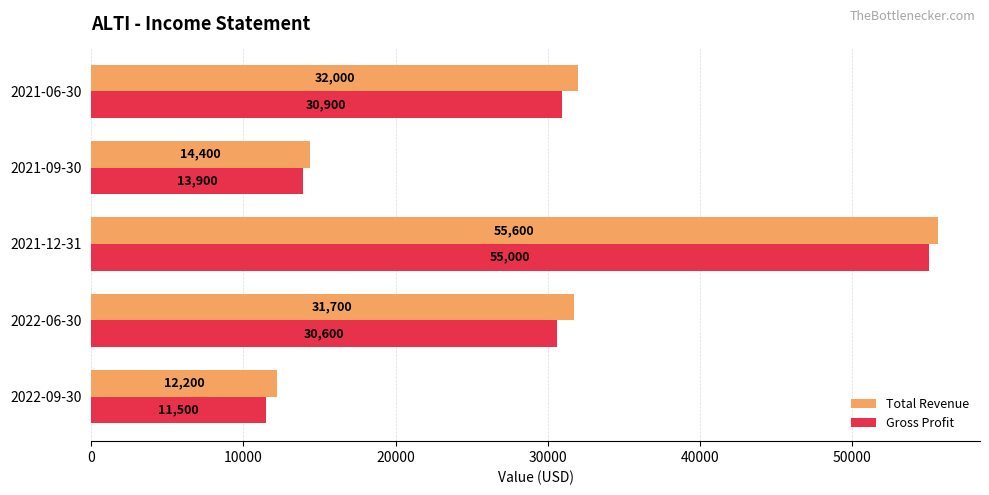

What is the maximum value for Total Revenue?

55600